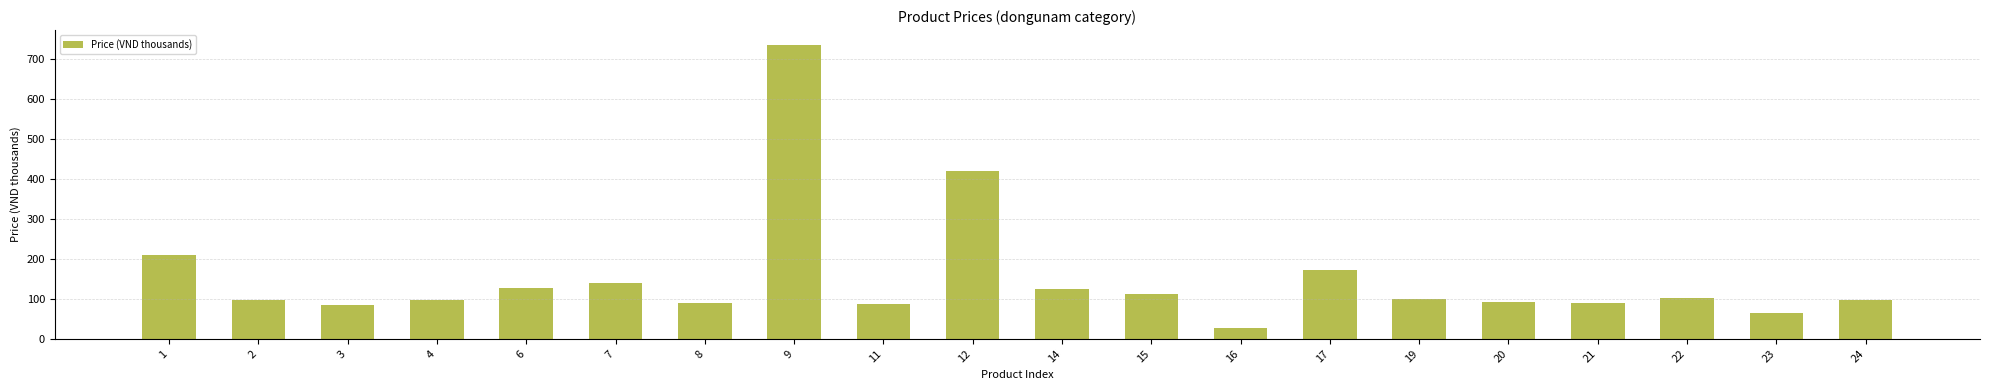

What is the difference between the maximum and minimum values?

708